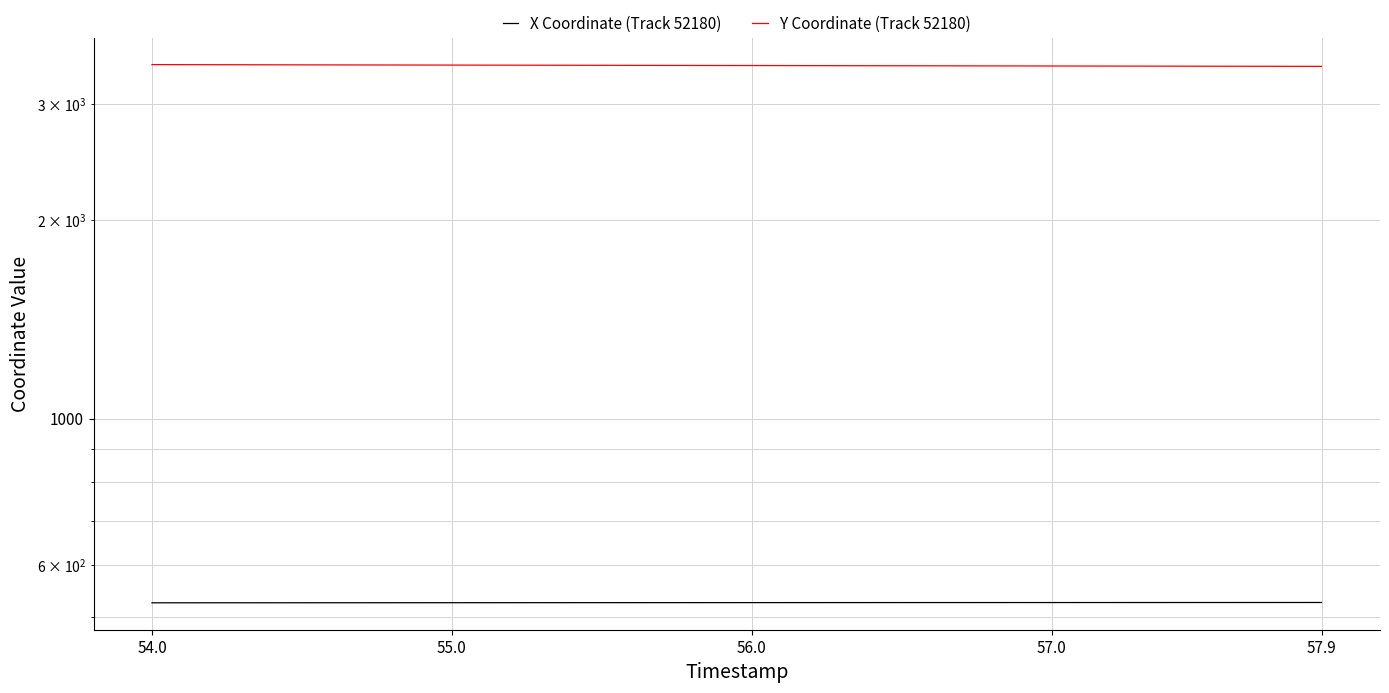

What is the difference between the second highest and minimum values in the X Coordinate (Track 52180) series?

0.6